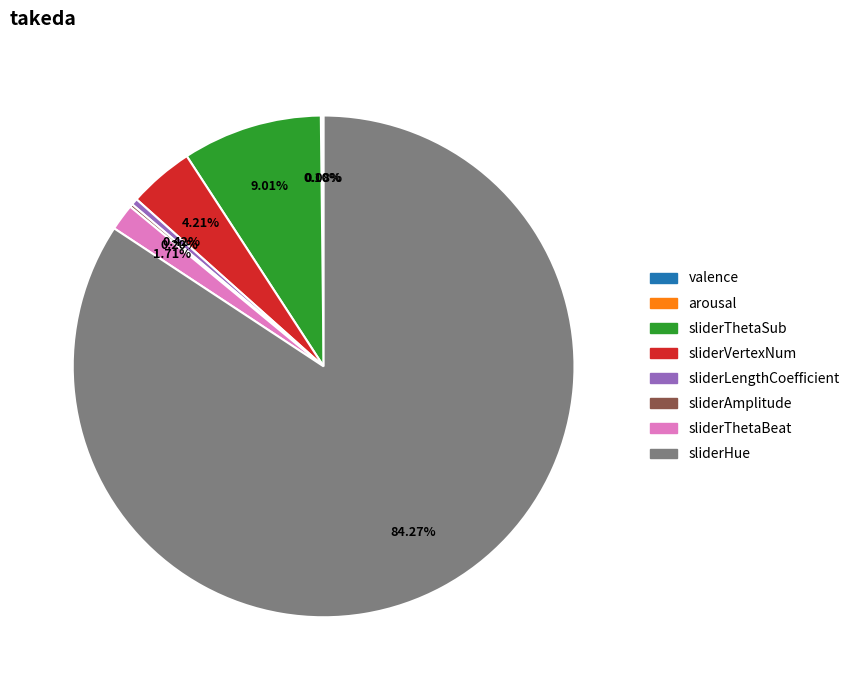

What is the largest slice in the pie chart?

sliderHue